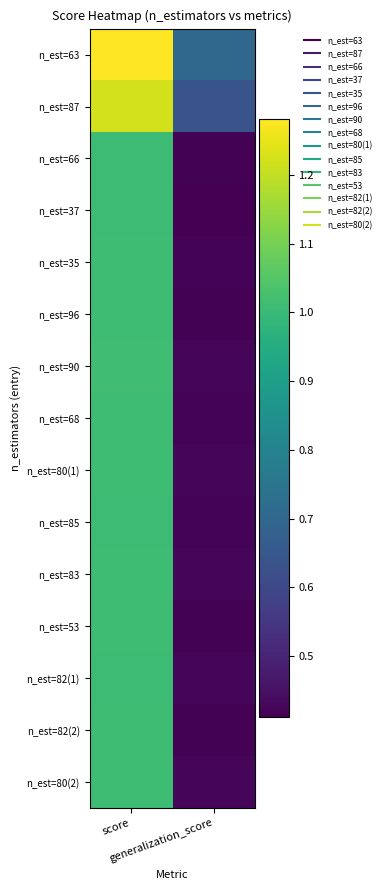

Reading right to left, list all the values displayed in this chart.

n_est=63: generalization_score=0.7	score=1.3
n_est=87: generalization_score=0.6	score=1.2
n_est=66: generalization_score=0.4	score=1.0
n_est=37: generalization_score=0.4	score=1.0
n_est=35: generalization_score=0.4	score=1.0
n_est=96: generalization_score=0.4	score=1.0
n_est=90: generalization_score=0.4	score=1.0
n_est=68: generalization_score=0.4	score=1.0
n_est=80(1): generalization_score=0.4	score=1.0
n_est=85: generalization_score=0.4	score=1.0
n_est=83: generalization_score=0.4	score=1.0
n_est=53: generalization_score=0.4	score=1.0
n_est=82(1): generalization_score=0.4	score=1.0
n_est=82(2): generalization_score=0.4	score=1.0
n_est=80(2): generalization_score=0.4	score=1.0